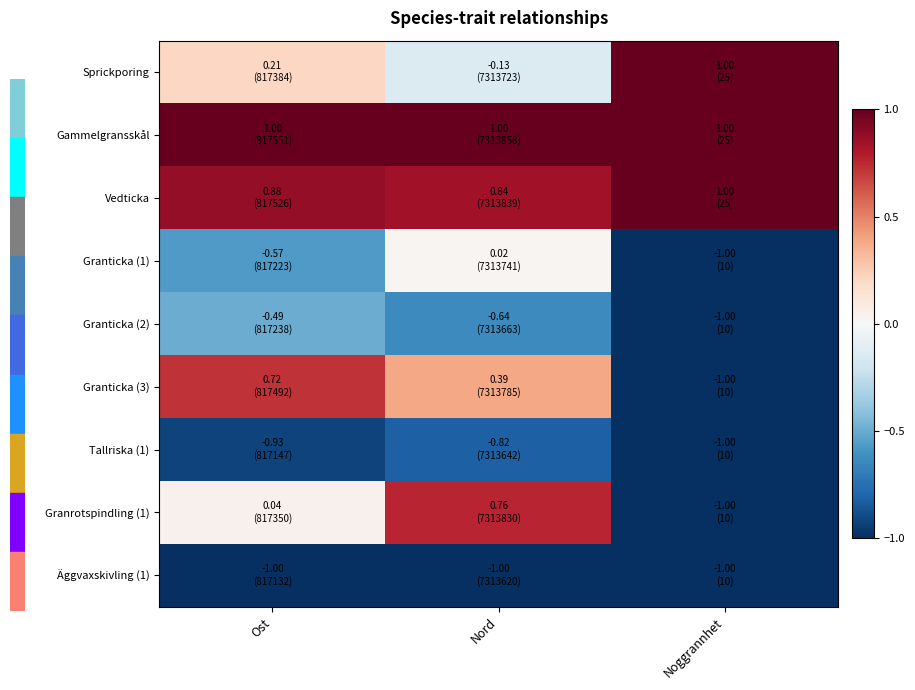

What is the smallest value displayed?

-1.0